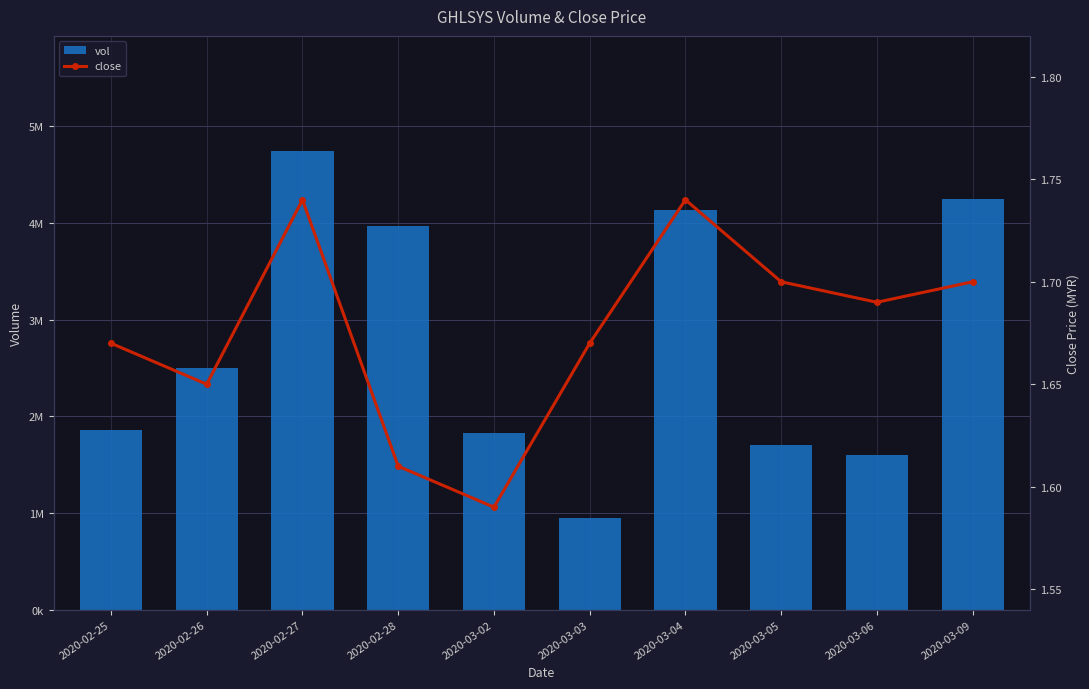

What is the difference between the second highest and minimum values in the vol series?

3300000.0